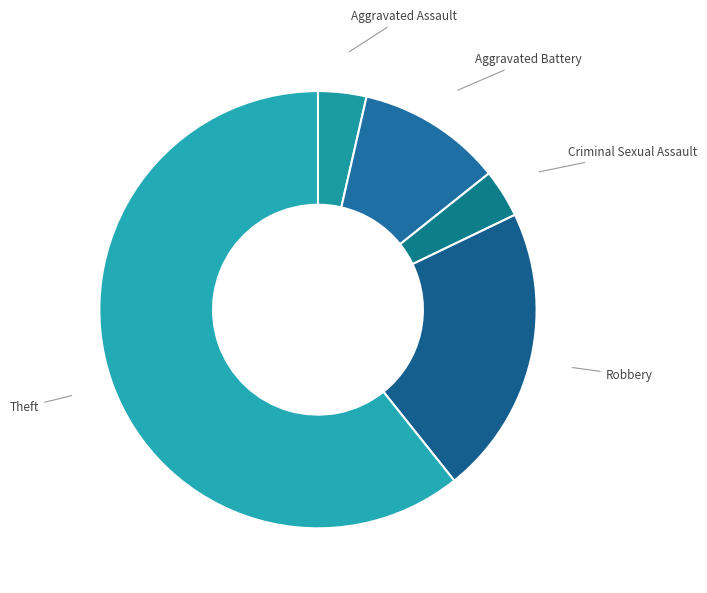

What is the ratio of the value at Criminal Sexual Assault to the value at Aggravated Battery?

0.3